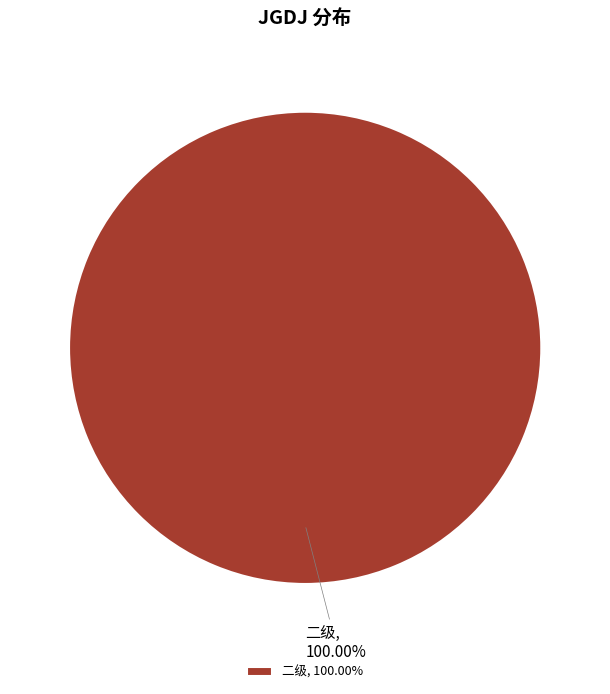

Does any single category account for the majority?

Yes